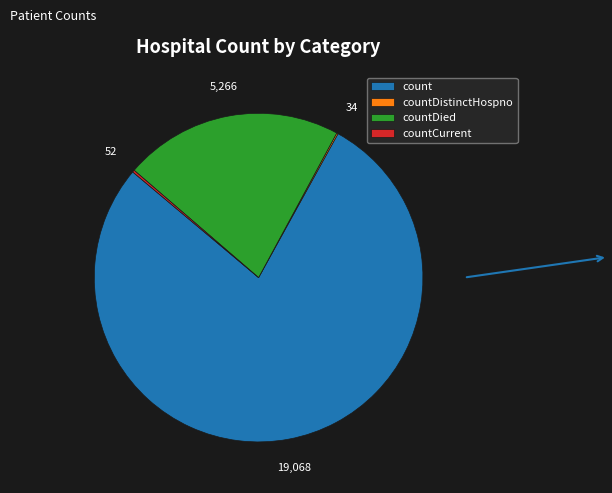

Which category has the biggest portion of the pie?

count